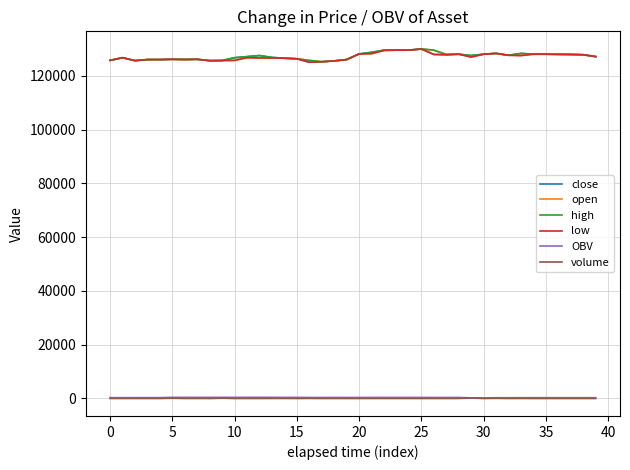

What is the maximum value shown in the chart?

130000.0